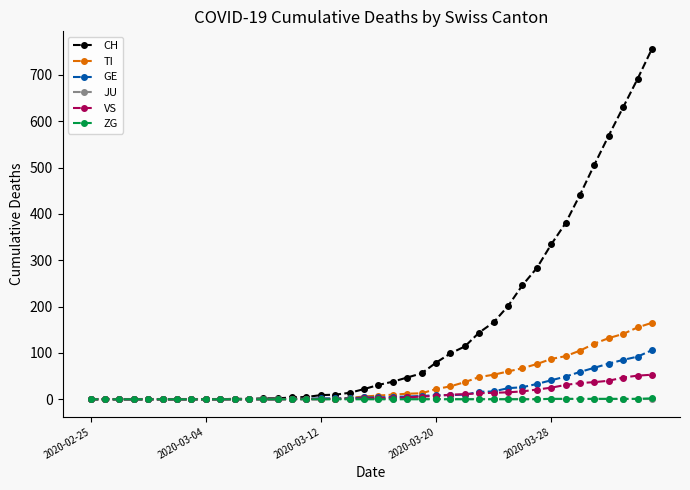

What is the greatest value displayed?

756